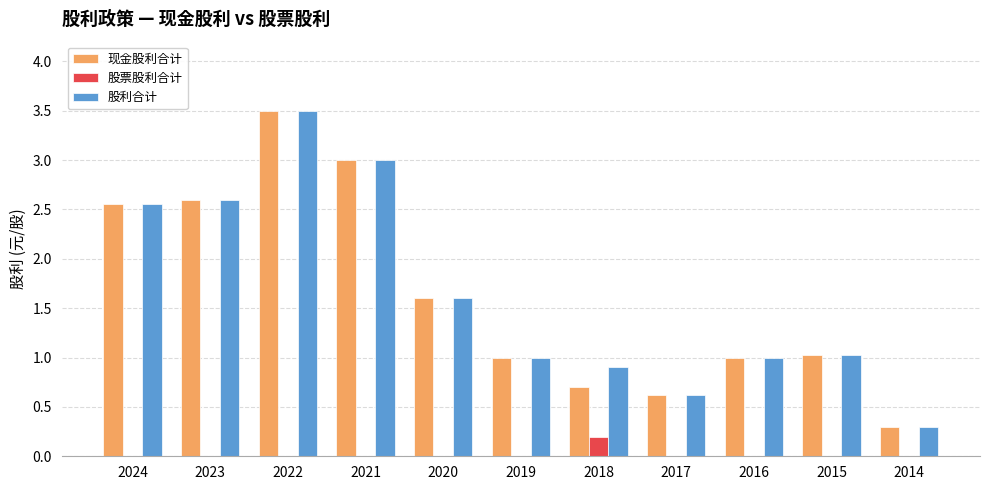

Between 2020 and 2018, which series saw the biggest shift?

现金股利合计